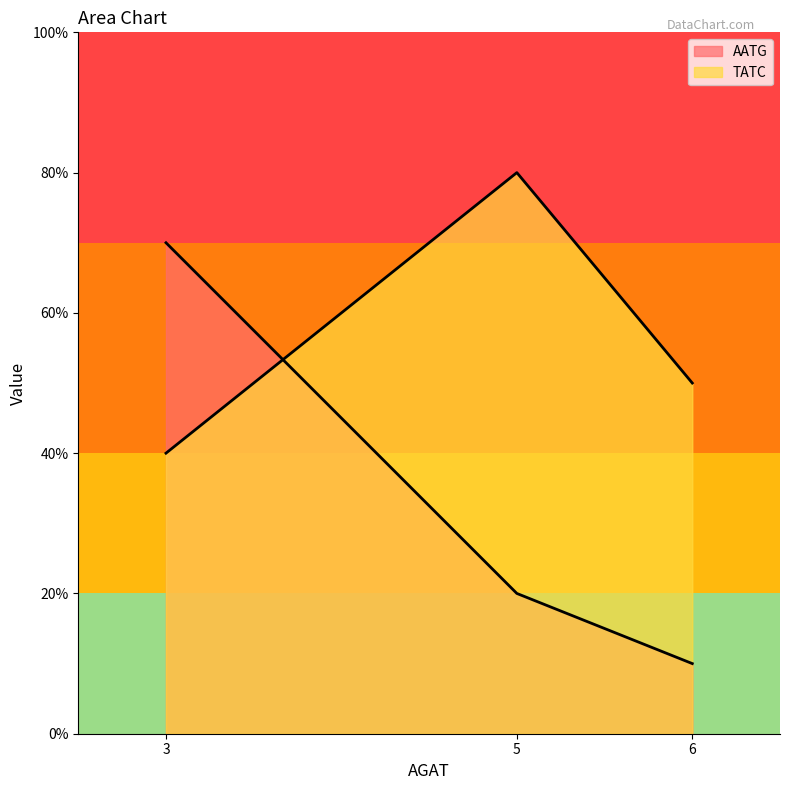

Does the chart have visible grid lines?

No